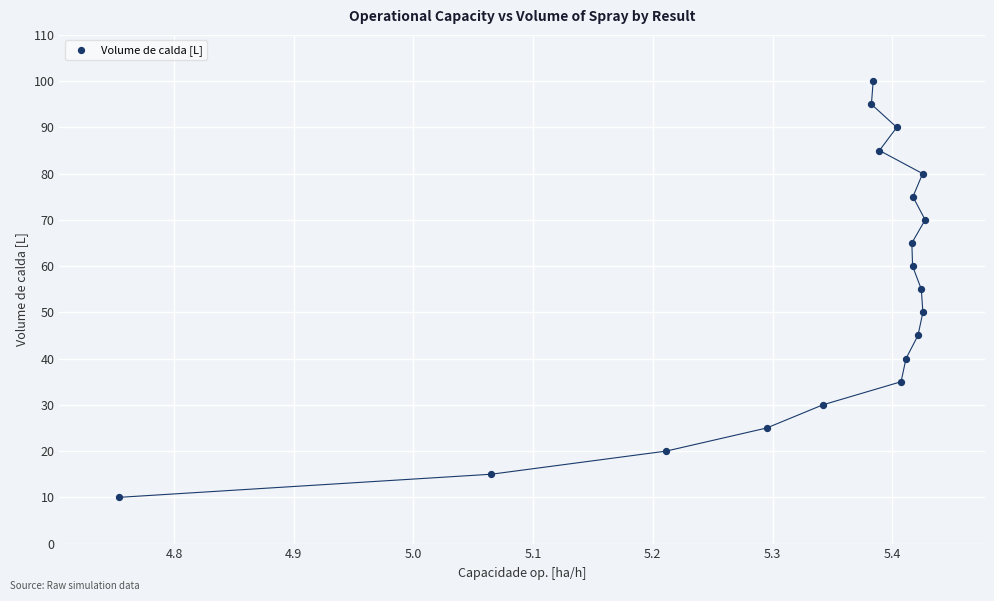

What is the range of Y values (max minus min)?

90